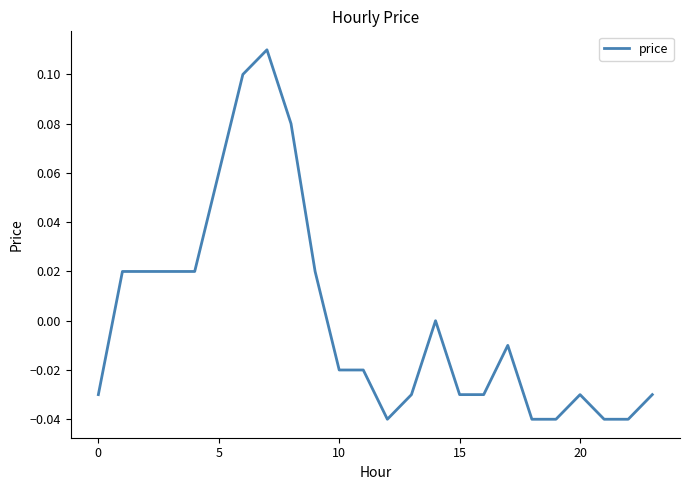

True or false: the data shows 0.0 at 5.

False